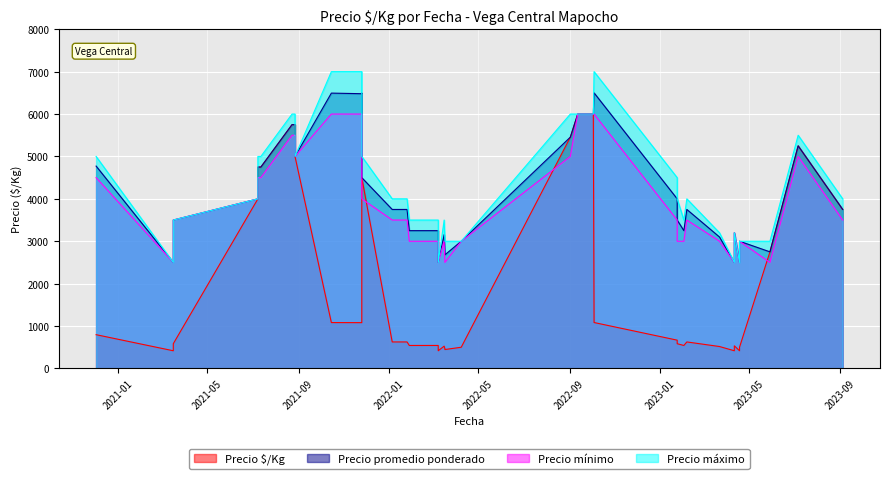

How many data points in Precio promedio ponderado are less than 3750?

18